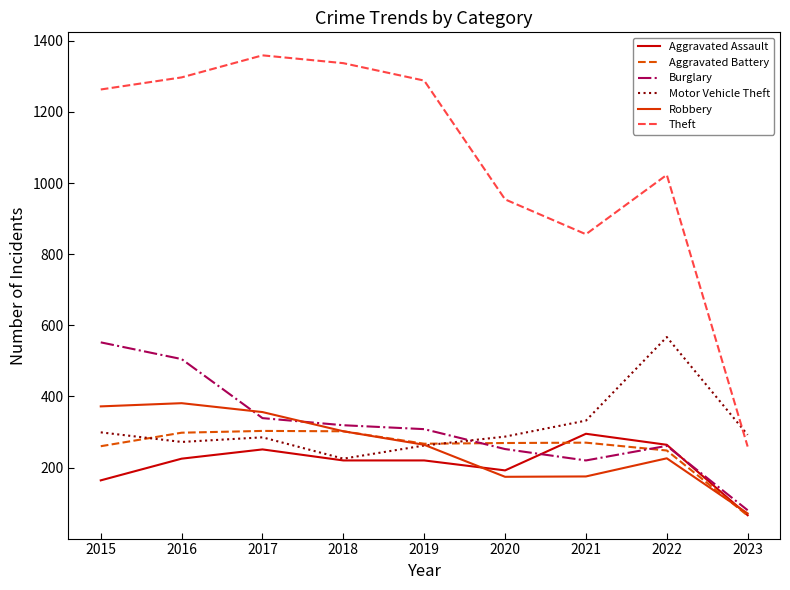

True or false: Aggravated Battery and Theft cross at least once.

False